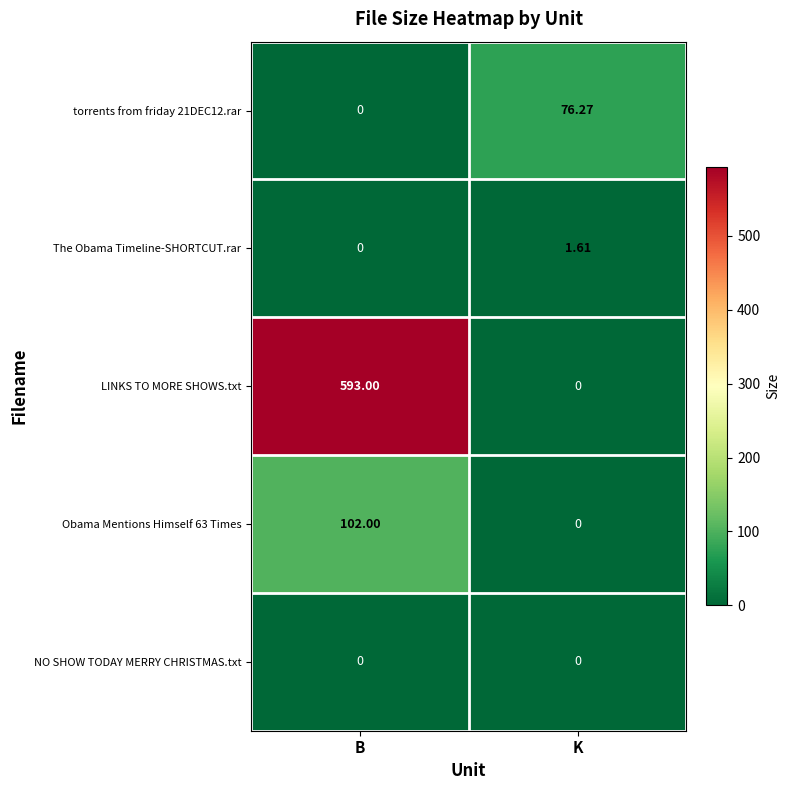

Between B and K, which series saw the biggest shift?

LINKS TO MORE SHOWS.txt